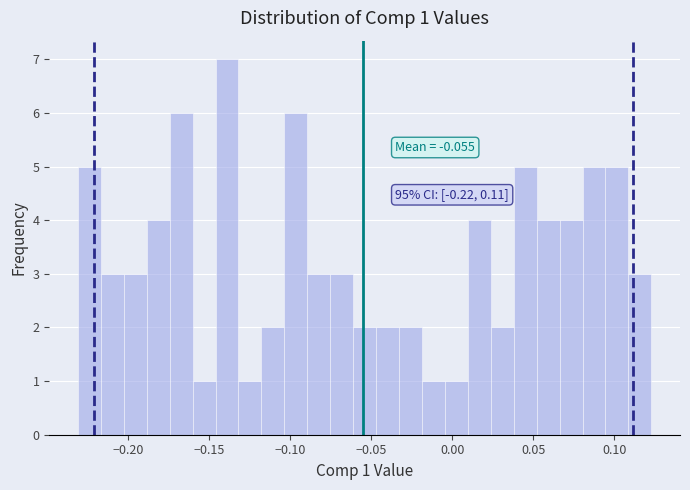

Read against the x-axis, roughly where is the centre of the tallest bar?

-0.140